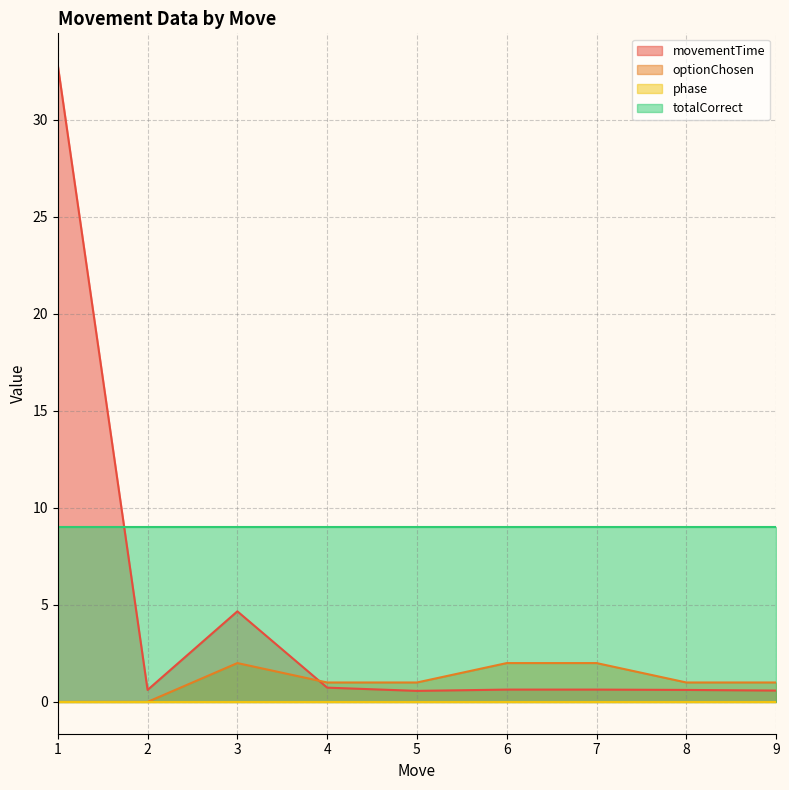

Which series changed the most between 3 and 6?

movementTime